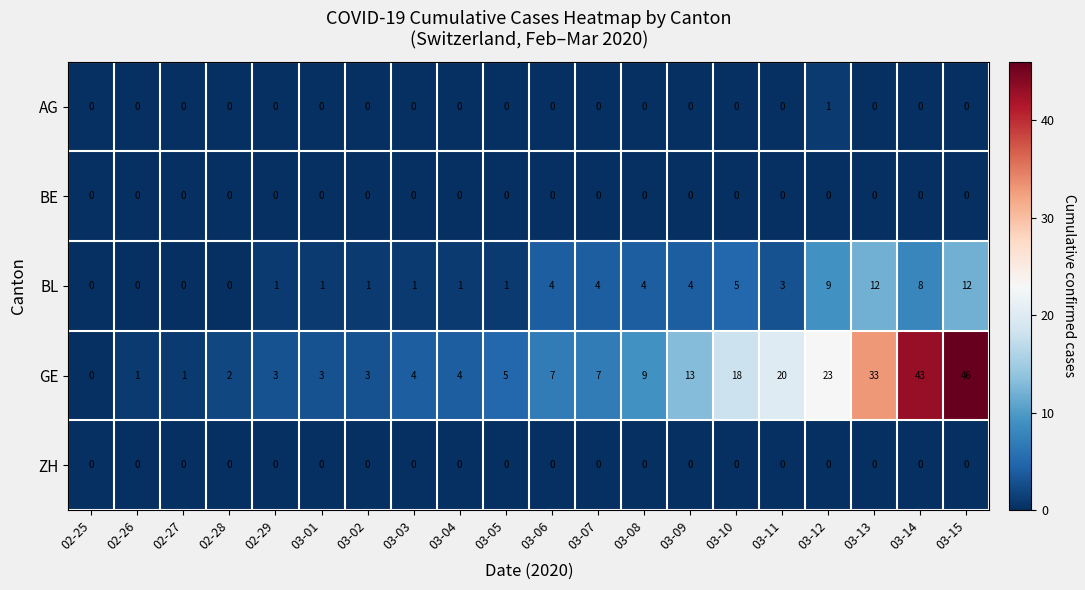

Which category has the highest value across all series?

03-15